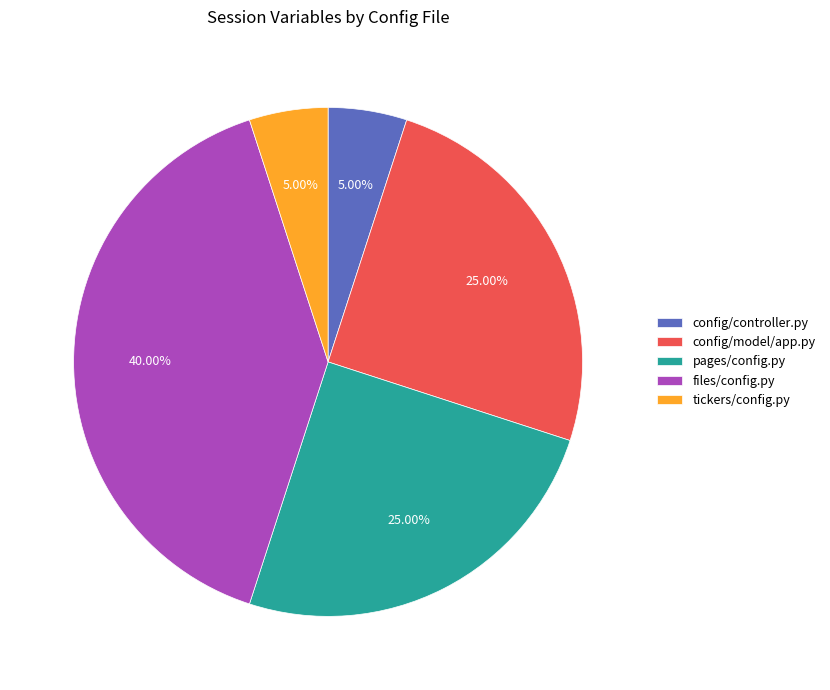

Which slice is the largest?

files/config.py